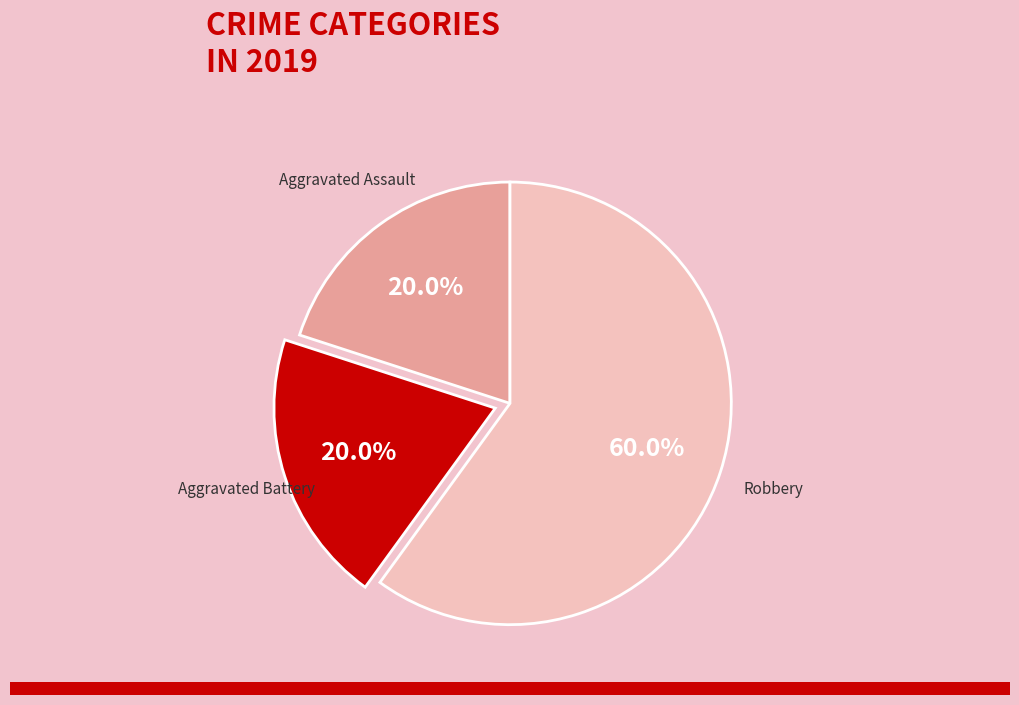

To the nearest percent, what is the combined percentage of Aggravated Assault and Aggravated Battery?

40%